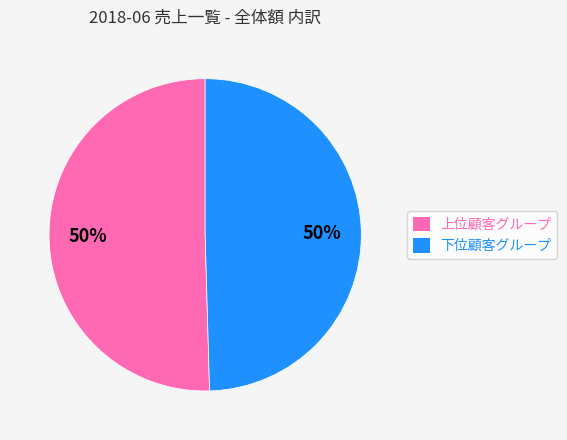

Is it true that 下位顧客グループ is 50% of the pie?

True